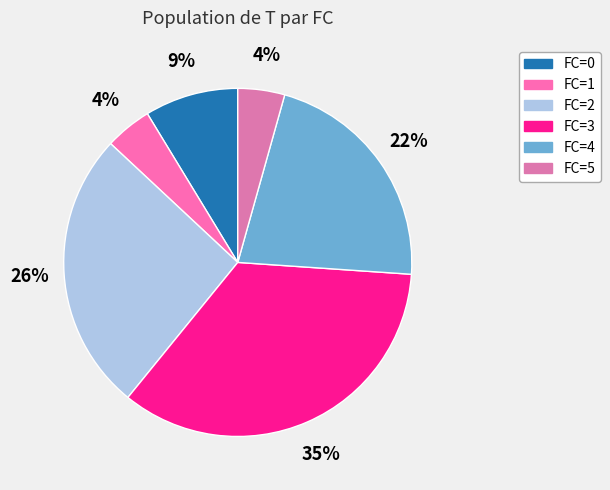

True or false: FC=0 accounts for 9% of the total.

True